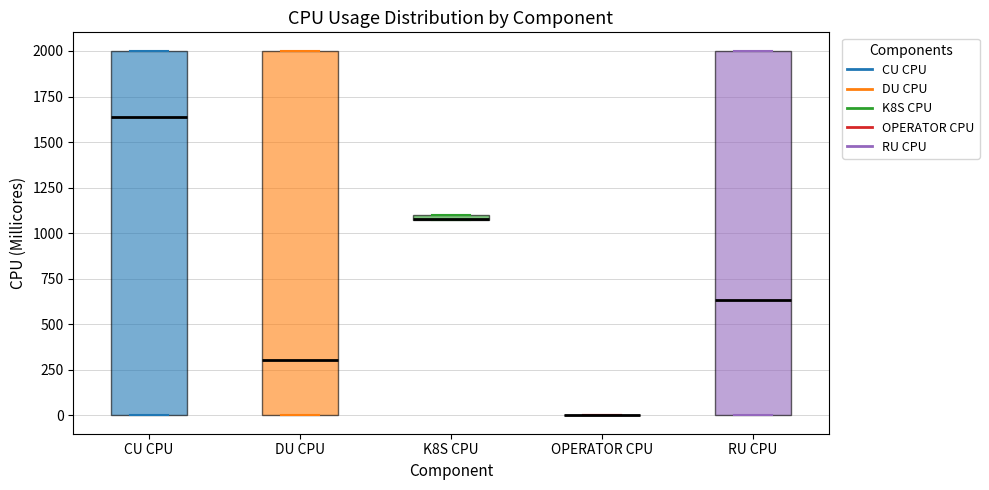

Where is the lower edge of the box for K8S CPU on the y-axis? The values are not printed on the chart, so give them approximately, as read against the axis.

1050